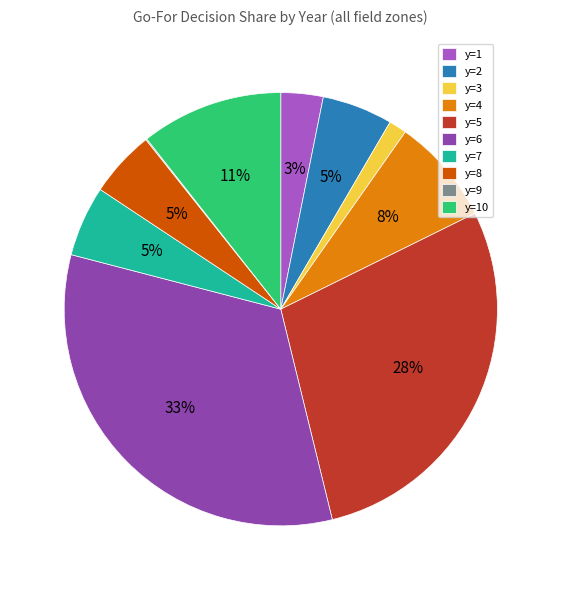

What is the largest slice in the pie chart?

y=6